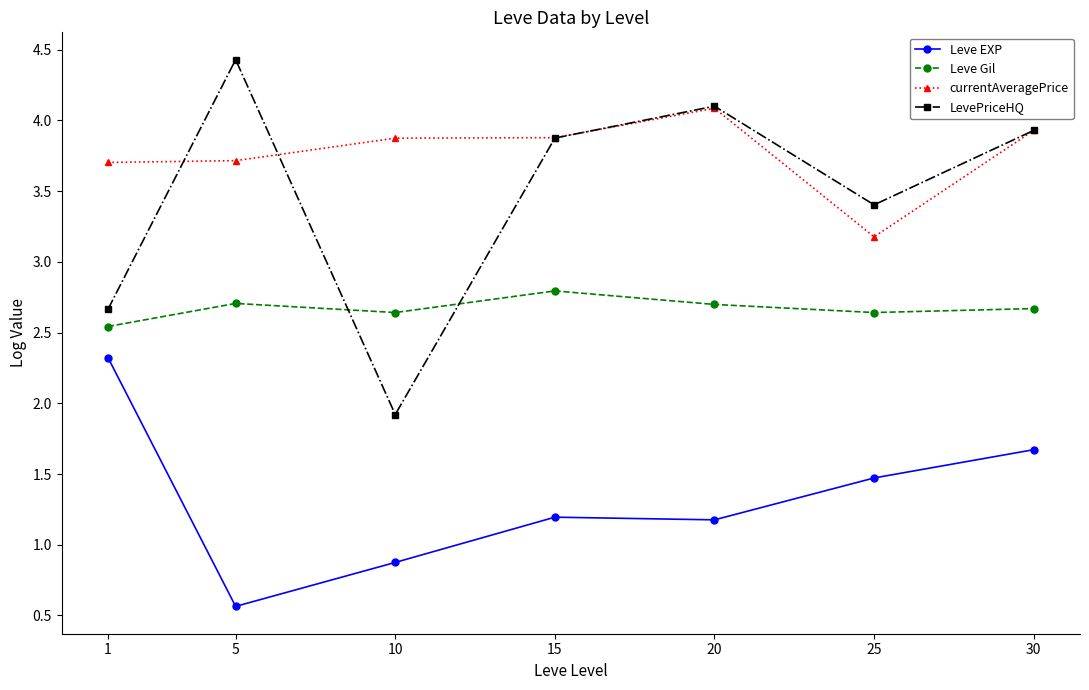

True or false: LevePriceHQ has more than 1 interior local peaks.

True